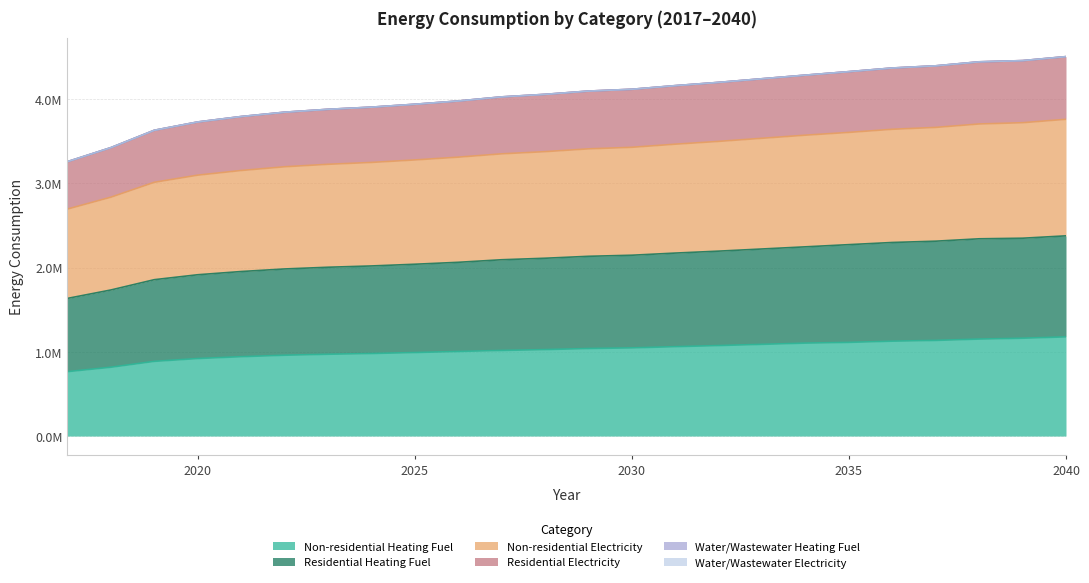

Does the chart have visible grid lines?

Yes